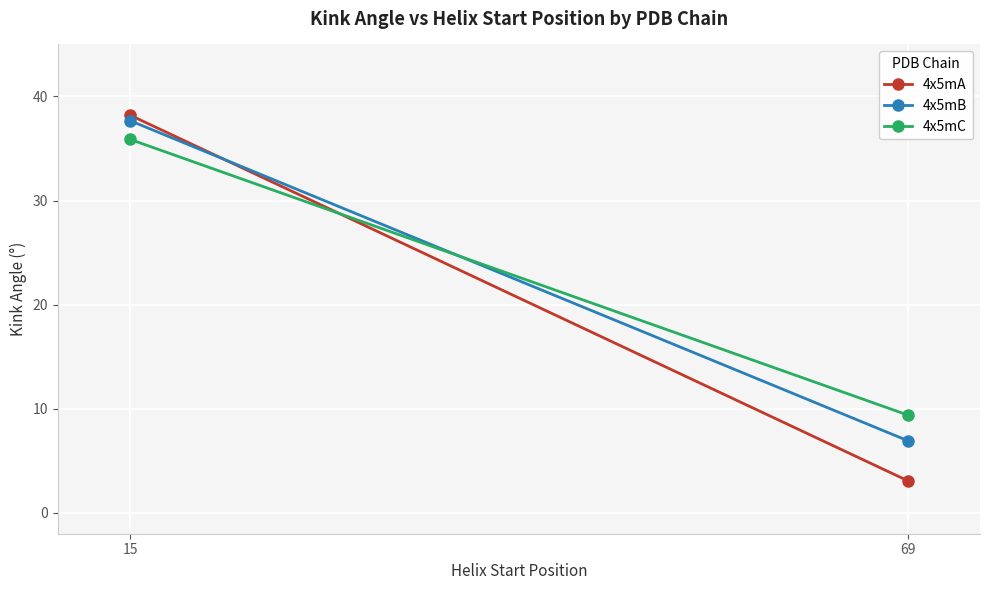

What is the maximum value shown in the chart?

38.2